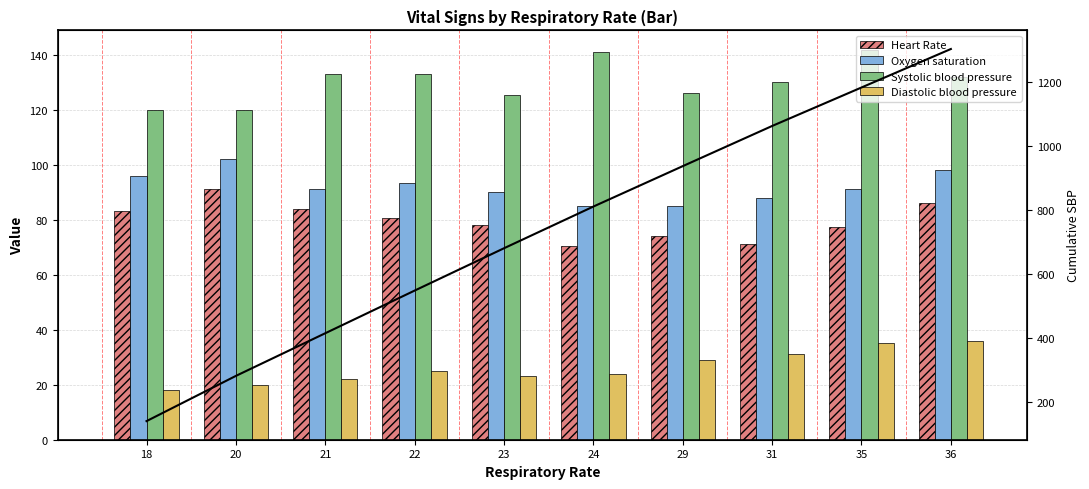

Rank the series by their maximum value, from lowest to highest.

Diastolic blood pressure, Heart Rate, Oxygen saturation, Systolic blood pressure